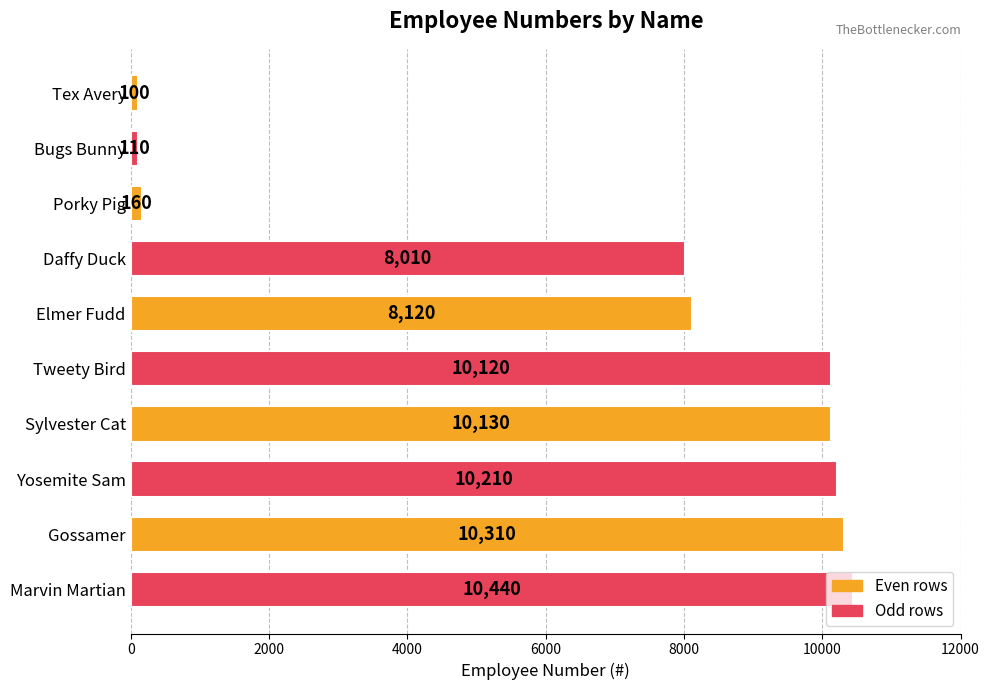

Which has a higher value, Daffy Duck or Yosemite Sam?

Yosemite Sam